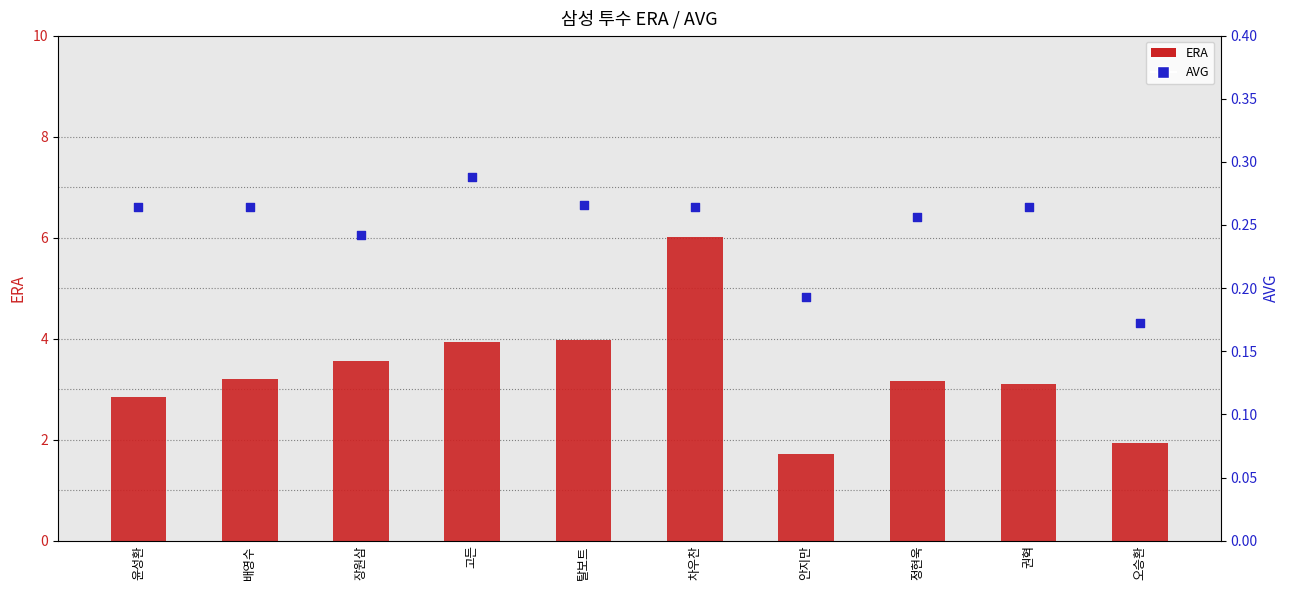

Which series has the widest spread of Y values?

ERA